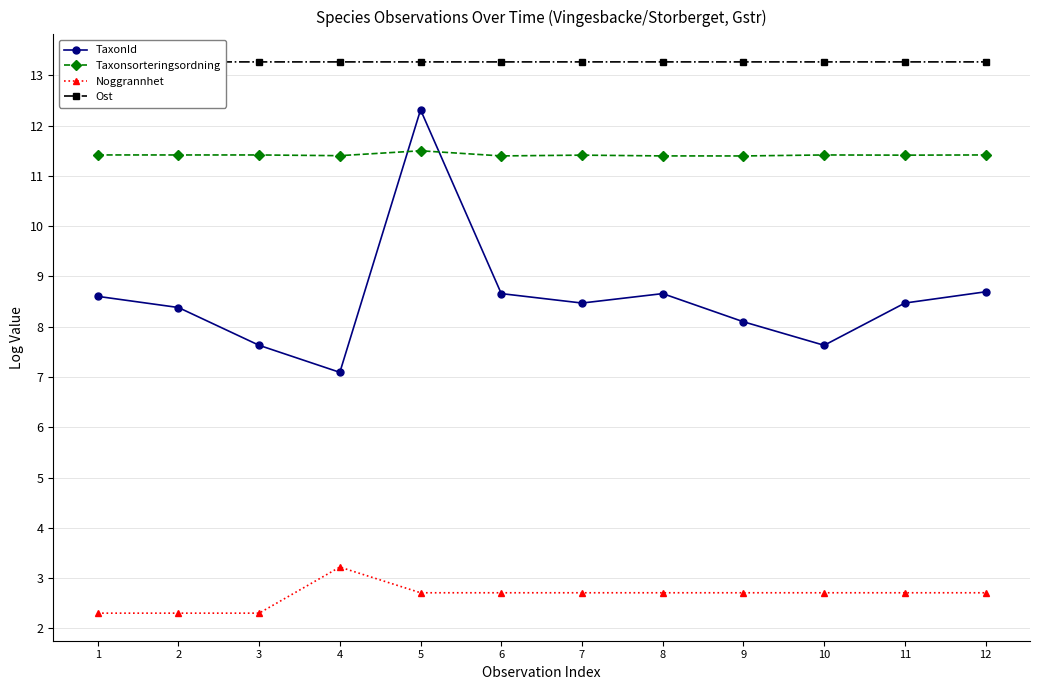

What is the maximum value shown in the chart?

13.3